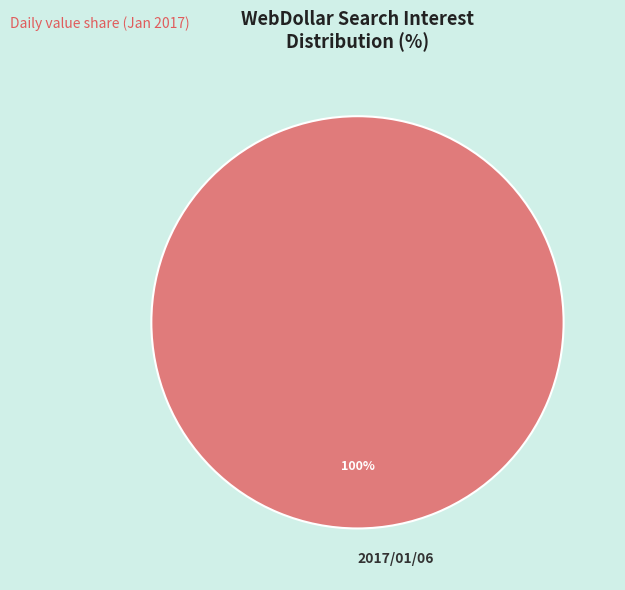

Is there a majority slice in this chart?

Yes